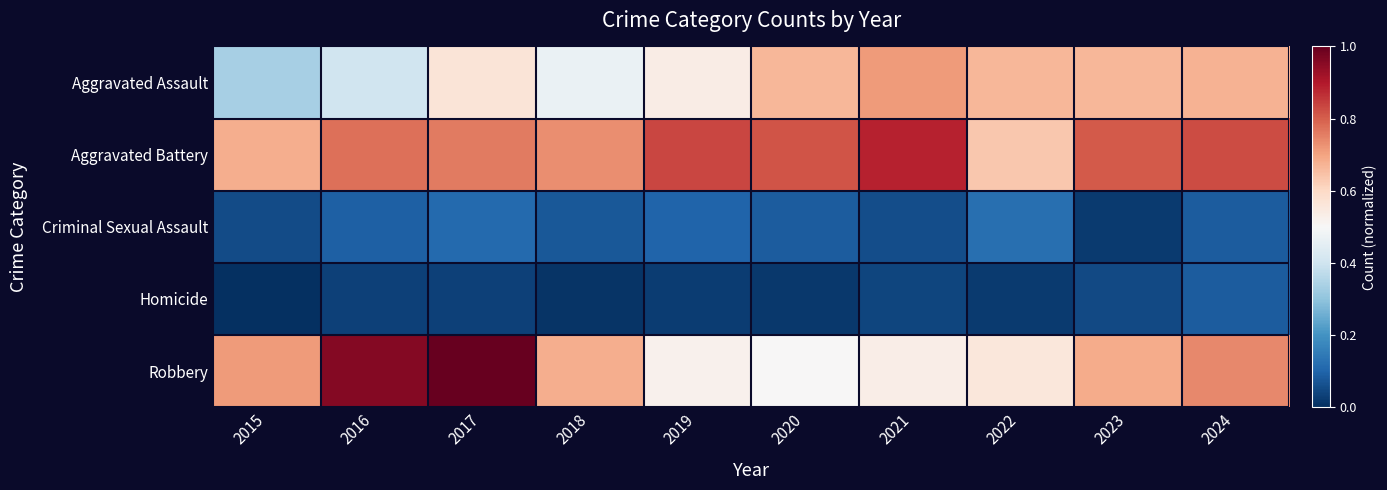

Reading right to left, extract all data points from this chart.

Aggravated Assault: 2024=0.7	2023=0.7	2022=0.7	2021=0.7	2020=0.7	2019=0.5	2018=0.5	2017=0.6	2016=0.4	2015=0.3
Aggravated Battery: 2024=0.8	2023=0.8	2022=0.6	2021=0.9	2020=0.8	2019=0.8	2018=0.7	2017=0.8	2016=0.8	2015=0.7
Criminal Sexual Assault: 2024=0.1	2023=0.0	2022=0.1	2021=0.1	2020=0.1	2019=0.1	2018=0.1	2017=0.1	2016=0.1	2015=0.1
Homicide: 2024=0.1	2023=0.0	2022=0.0	2021=0.0	2020=0.0	2019=0.0	2018=0.0	2017=0.0	2016=0.0	2015=0.0
Robbery: 2024=0.7	2023=0.7	2022=0.6	2021=0.5	2020=0.5	2019=0.5	2018=0.7	2017=1.0	2016=1.0	2015=0.7